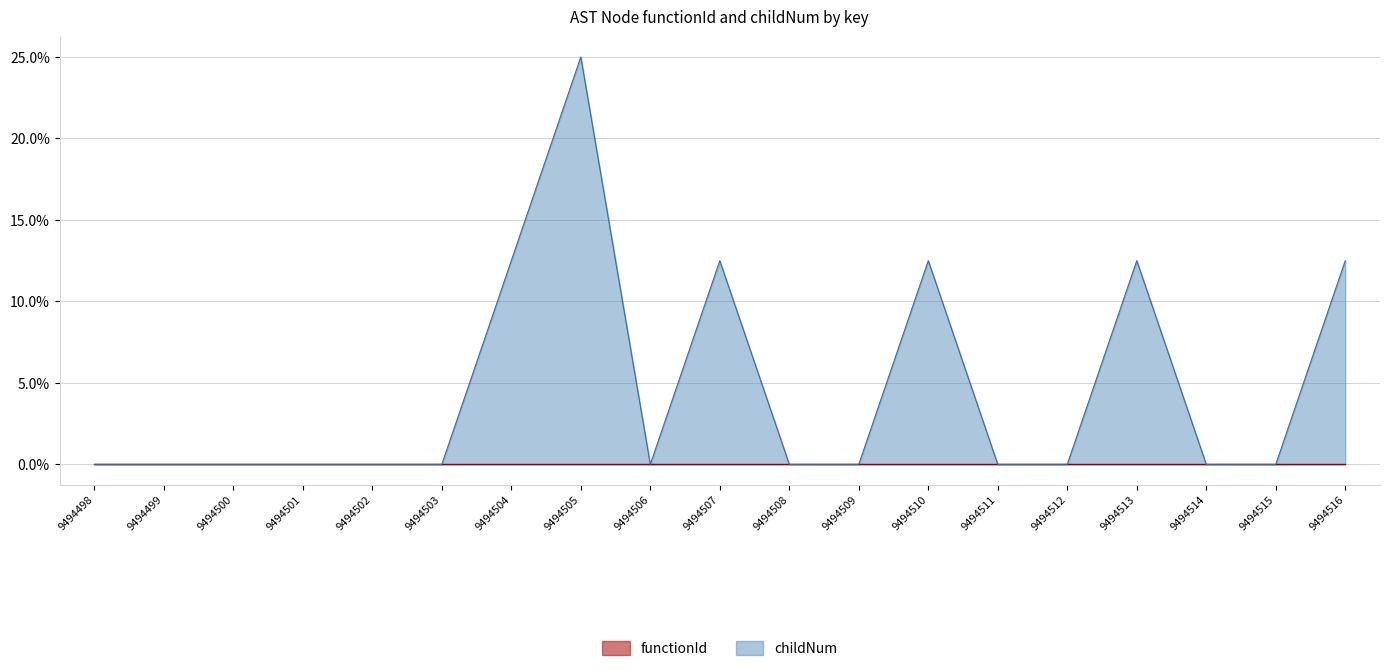

The chart shows a value of 0.0 at 9494514. True or false?

True